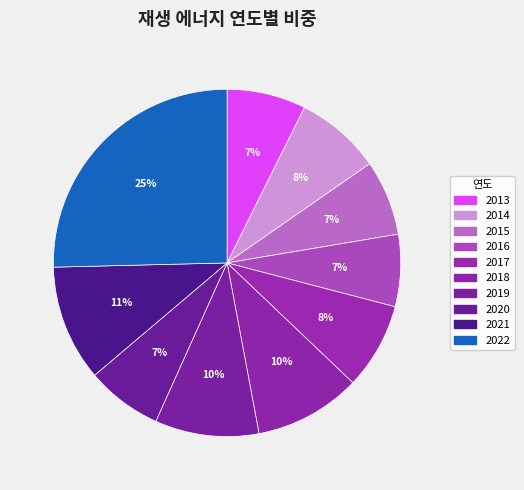

How many segments does this pie chart have?

10